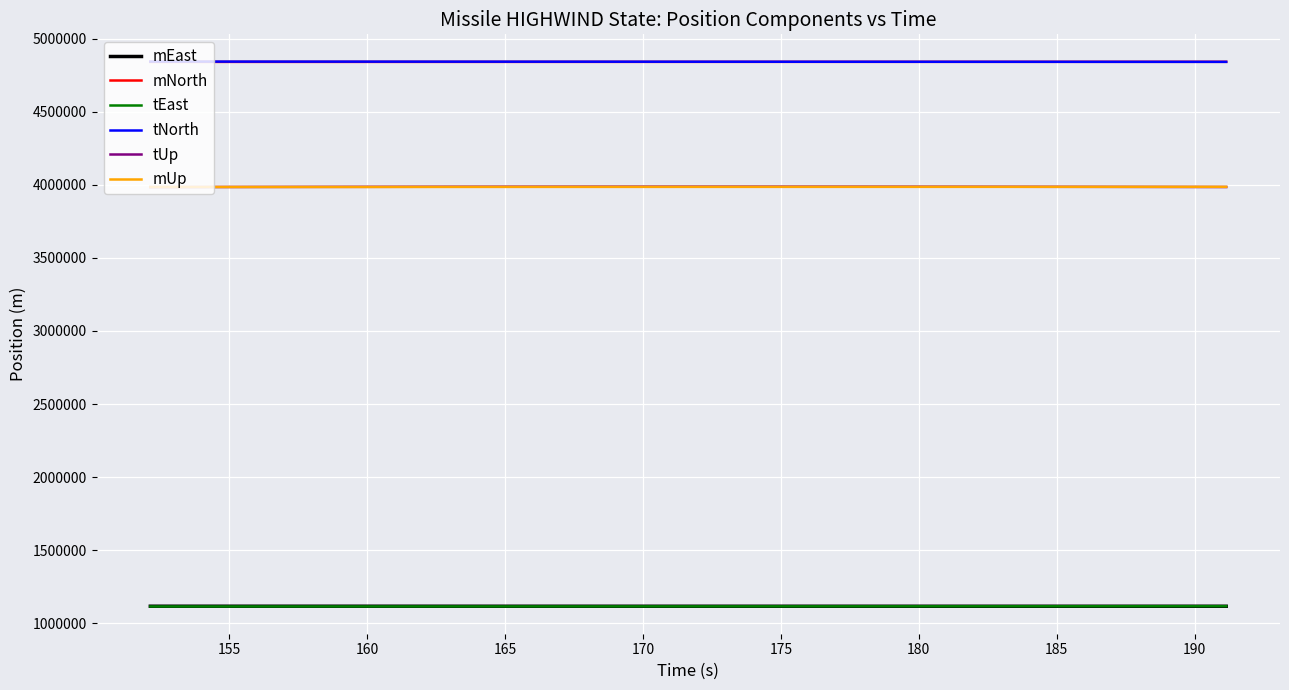

True or false: mEast and tNorth intersect in this chart.

False